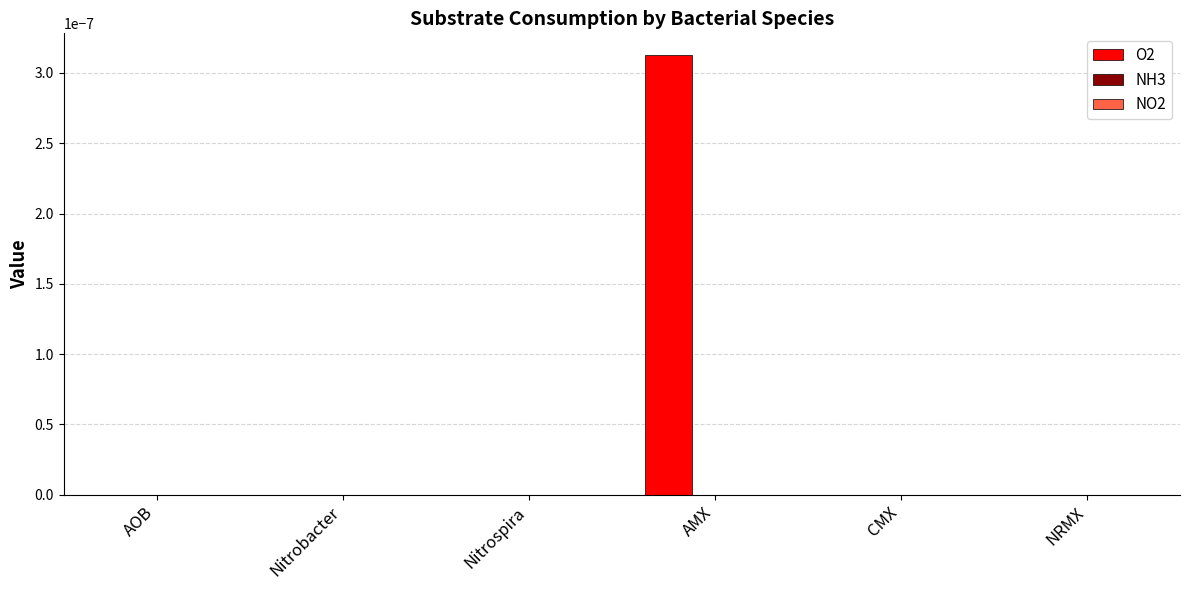

Is it true that the value at NRMX is 0.0?

True